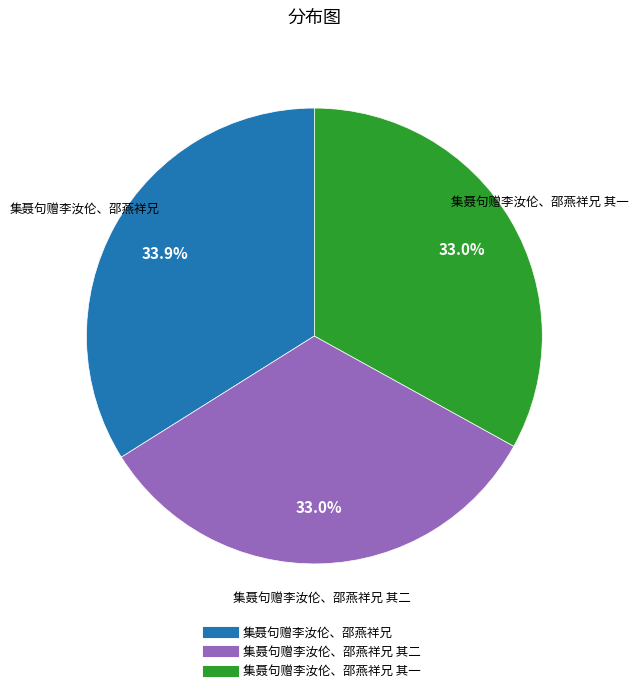

How many slices are in this pie chart?

3